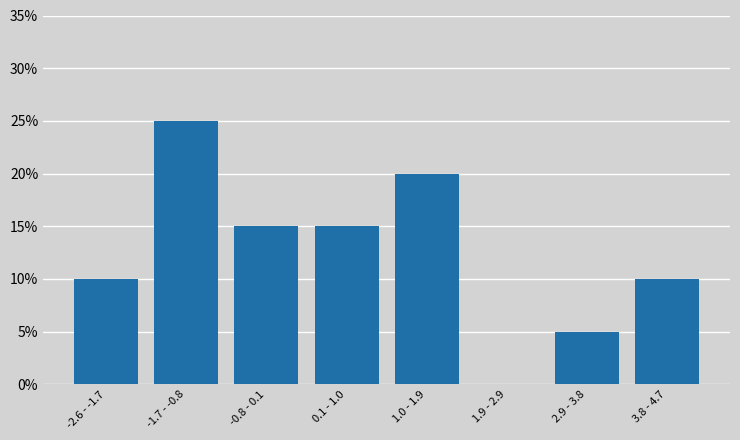

Reading left to right, extract all data points from this chart.

-2.6 - -1.7=10	-1.7 - -0.8=25	-0.8 - 0.1=15	0.1 - 1.0=15	1.0 - 1.9=20	1.9 - 2.9=0	2.9 - 3.8=5	3.8 - 4.7=10